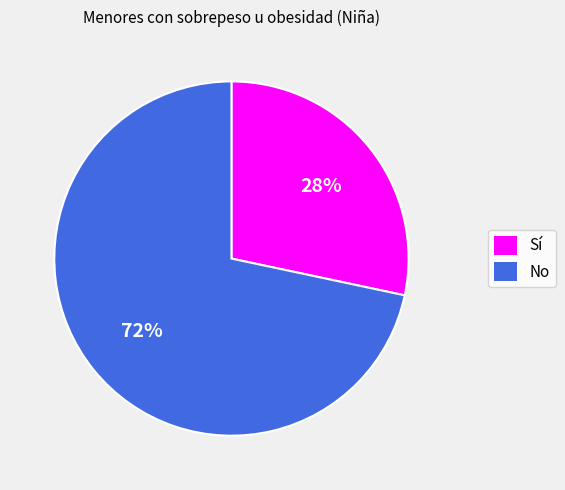

Rank the categories by value from highest to lowest.

No, Sí